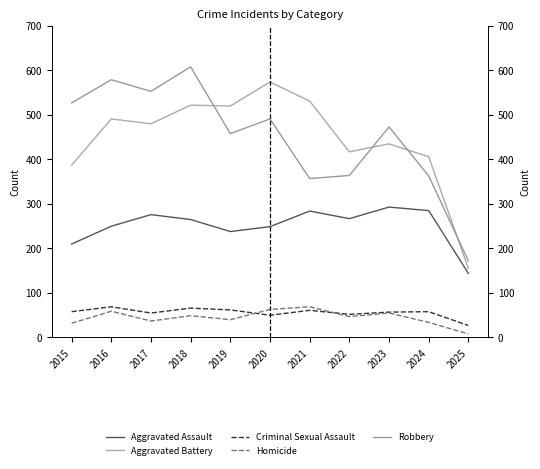

At which category is the sum across all series the highest?

2018